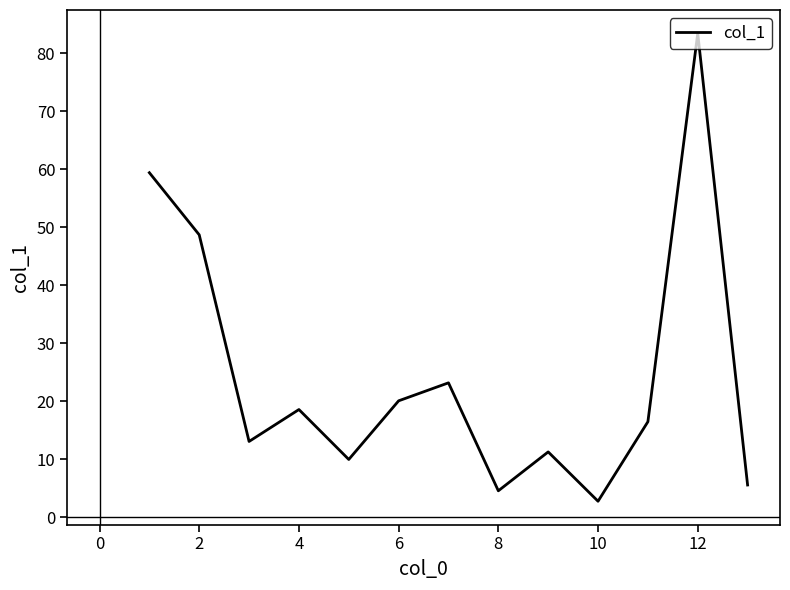

What is the greatest value displayed?

83.4